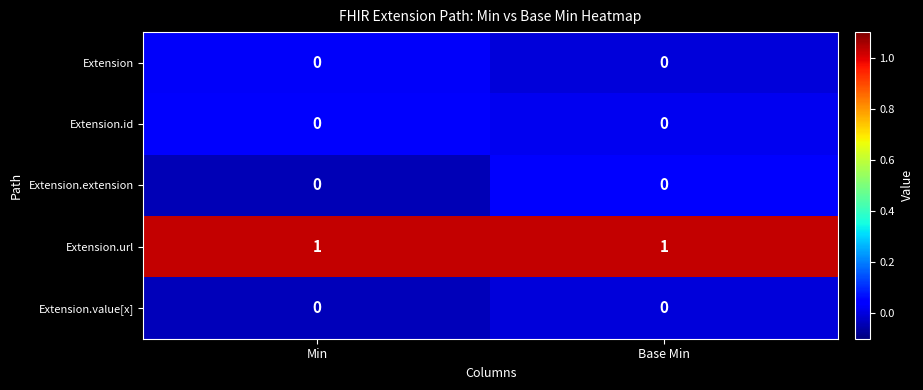

The value of Extension.url at Min is 1. True or false?

True